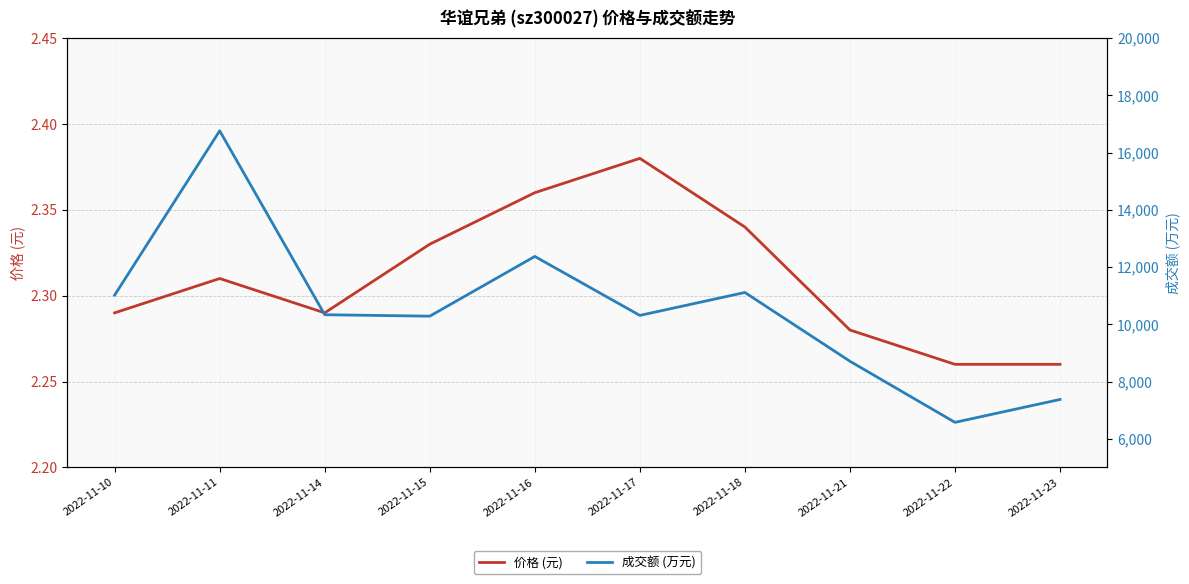

Is it true that 成交额 (万元) equals 2620.2 at 2022-11-21?

False